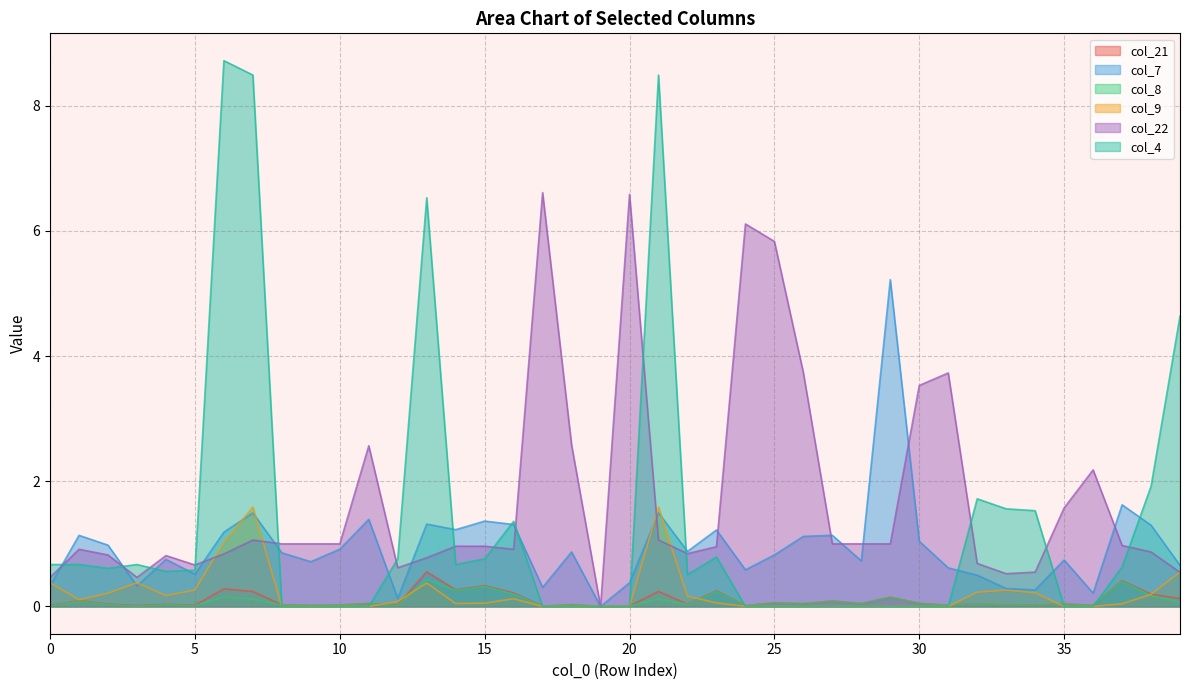

True or false: col_7 and col_4 intersect in this chart.

True